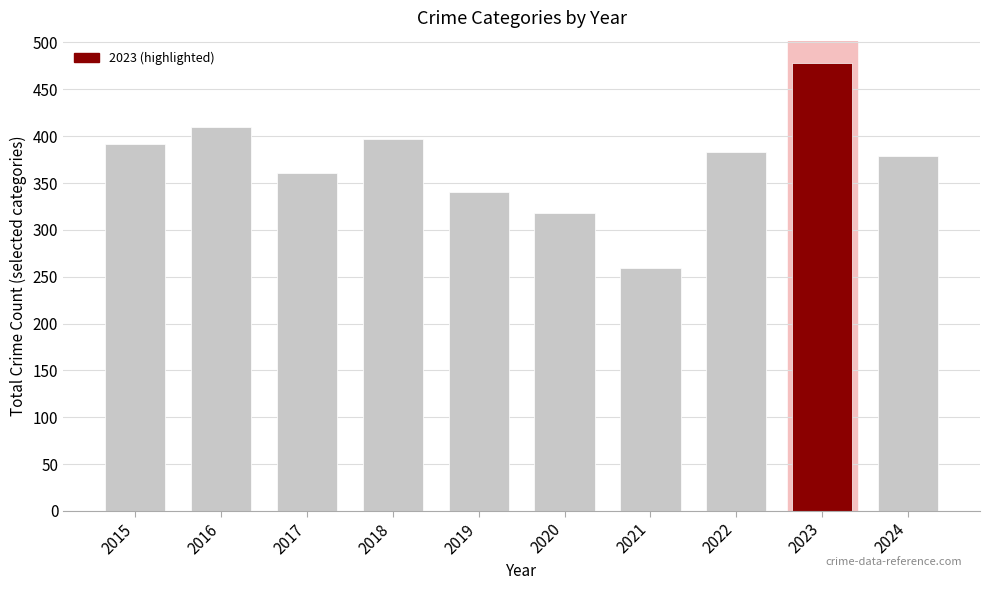

Where does the data first go above 383?

2015